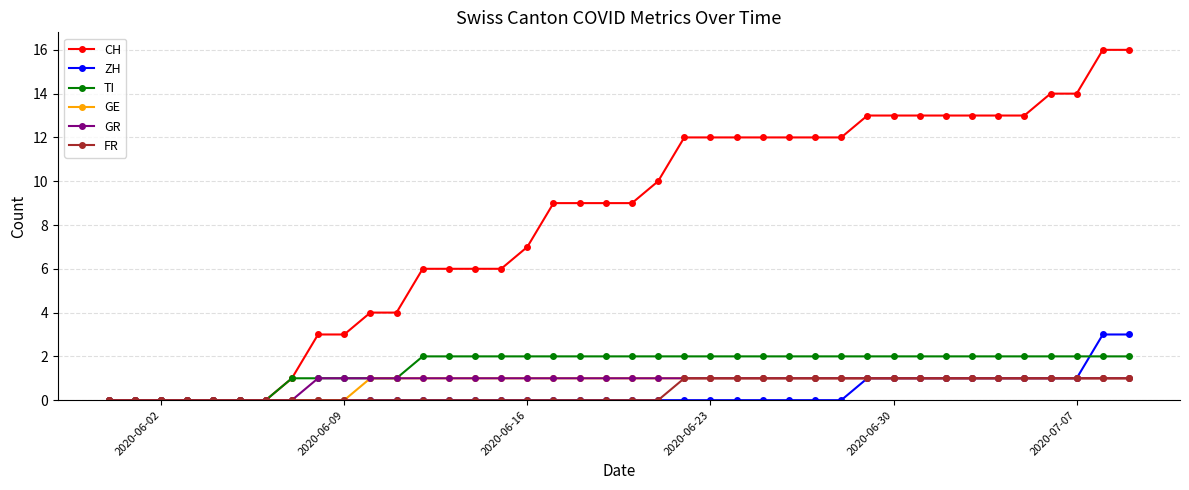

What is the value of the GR point at the 28th from the left?

1